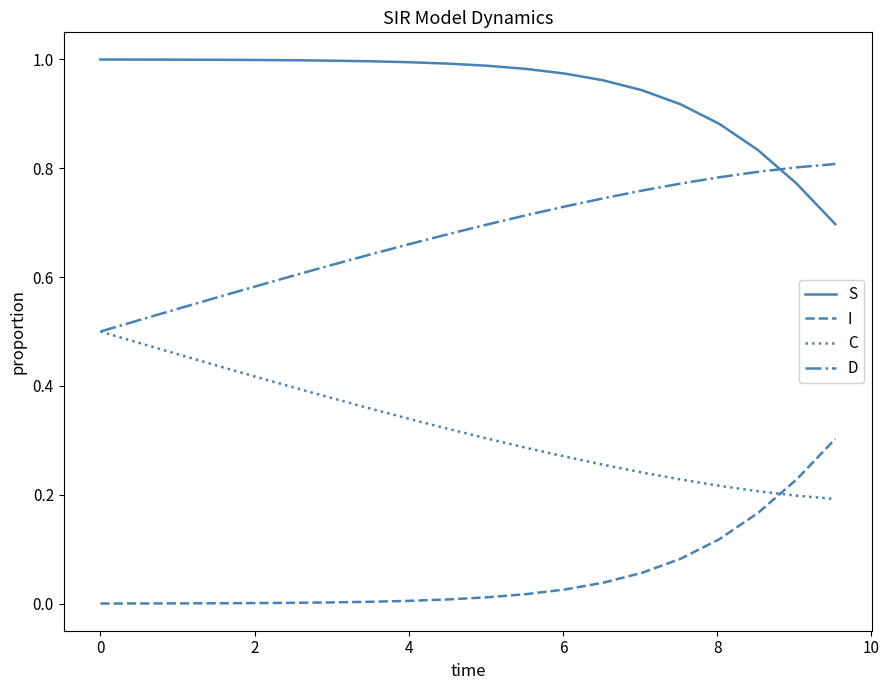

True or false: S and I cross at least once.

False